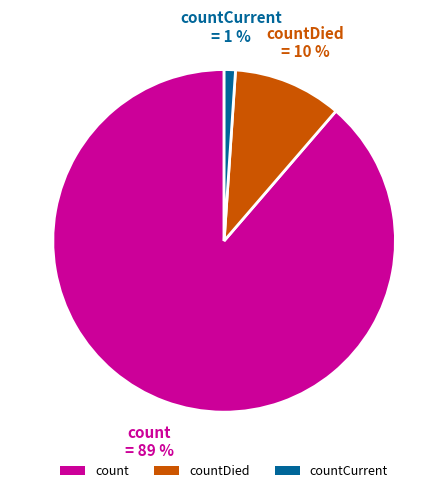

To the nearest percent, what is the combined percentage of countDied and count?

99%